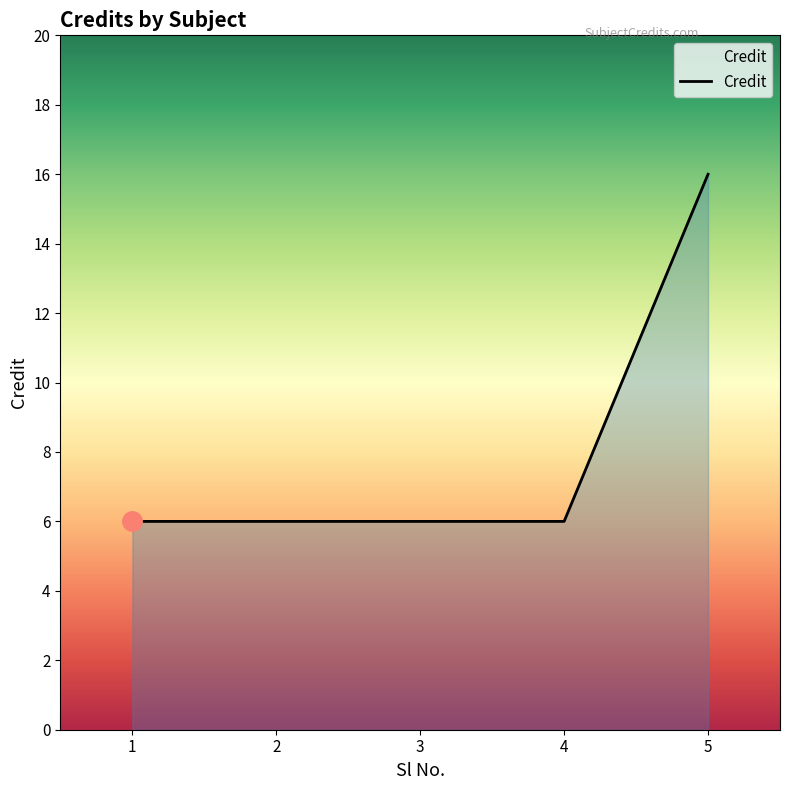

Read the value at 5, to the nearest 5.

15